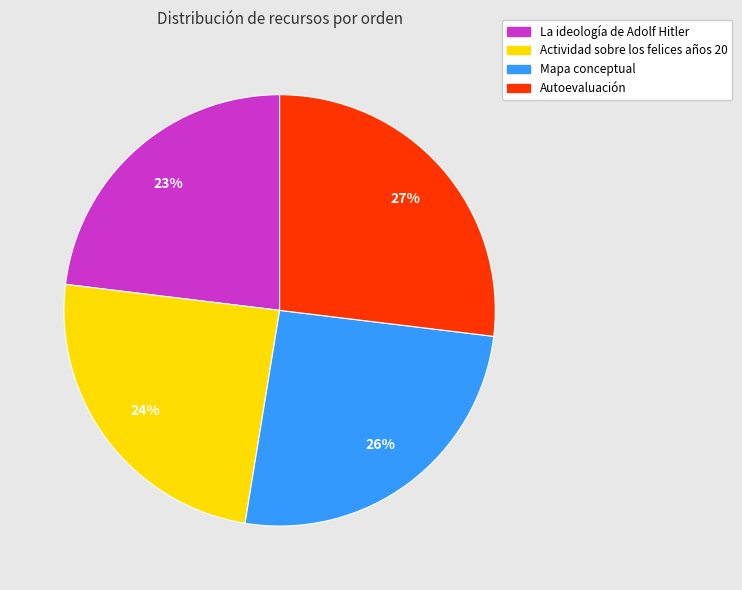

What percentage is the Actividad sobre los felices años 20 slice, to the nearest percent?

24%